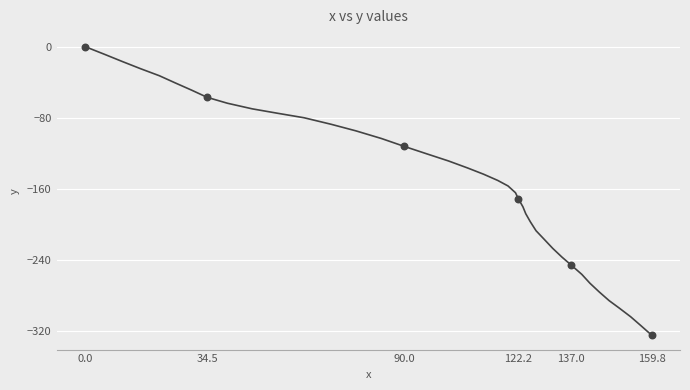

What is the difference between the maximum and minimum values?

324.2